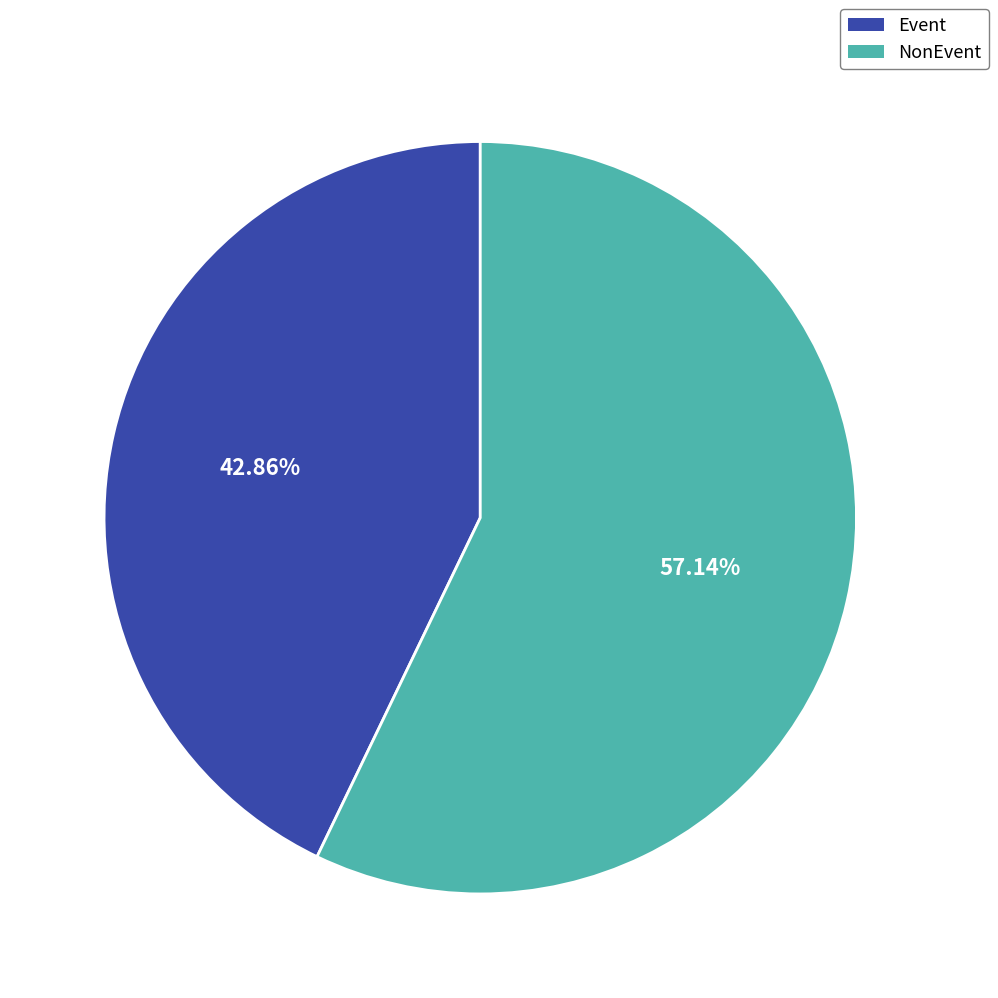

How many segments does this pie chart have?

2